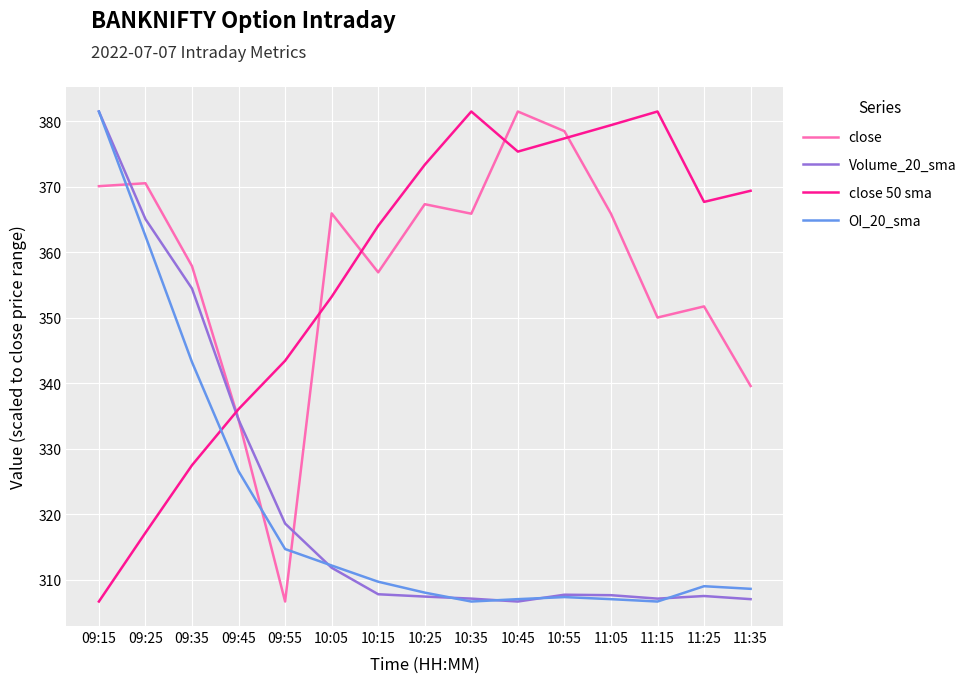

At which category does close reach its first local valley?

09:55